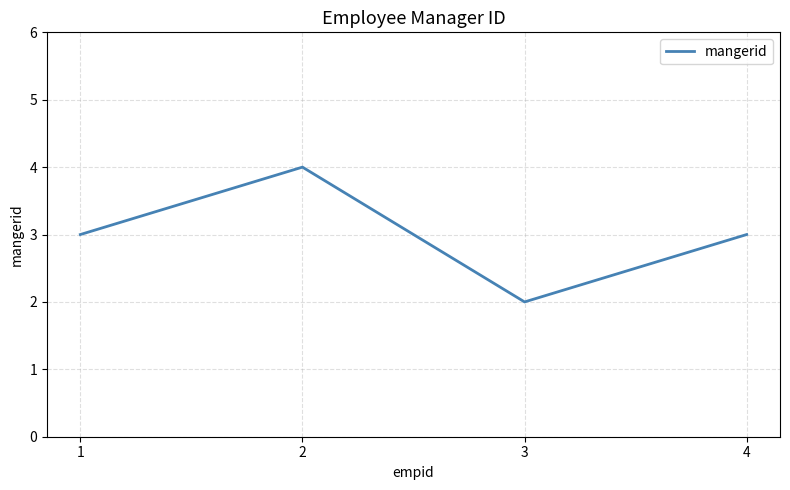

What is the approximate value at 1?

3